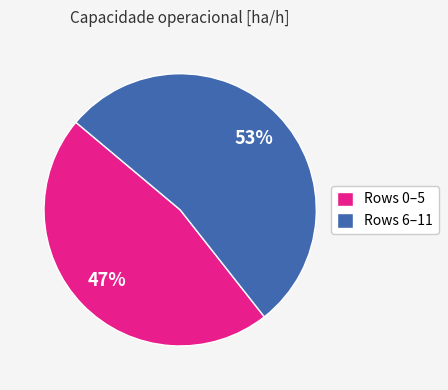

Do Rows 6–11 and Rows 0–5 together represent more than half of the pie?

Yes